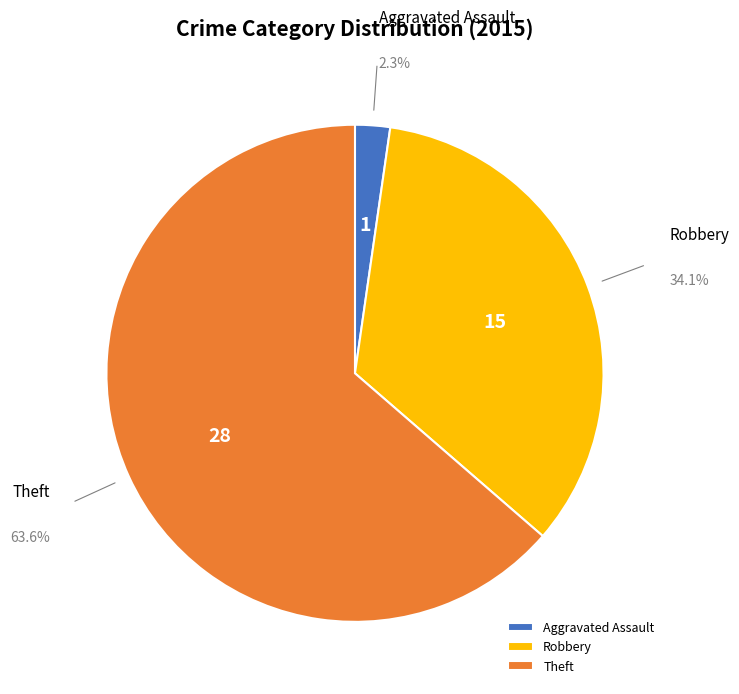

To the nearest percent, what is the difference between the largest and smallest slice percentages?

61%